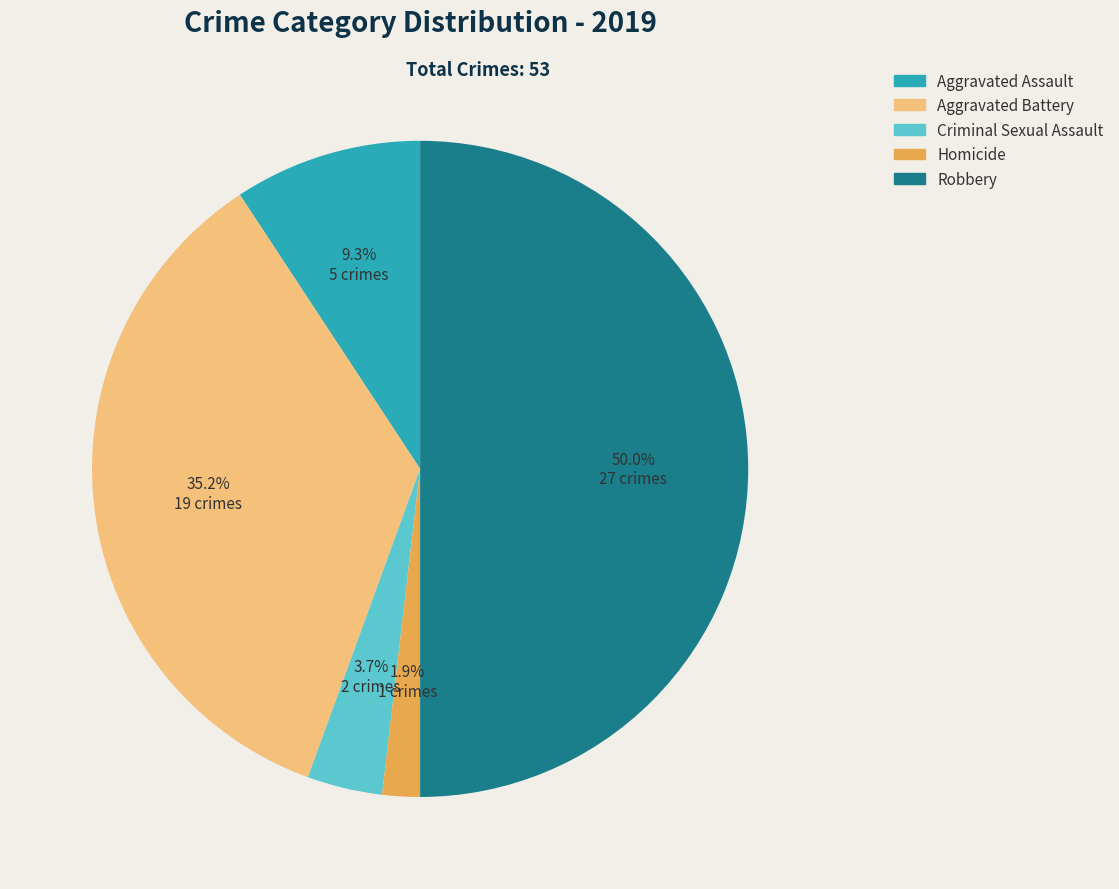

Approximately how many times larger is the value at Aggravated Battery compared to Robbery?

0.7